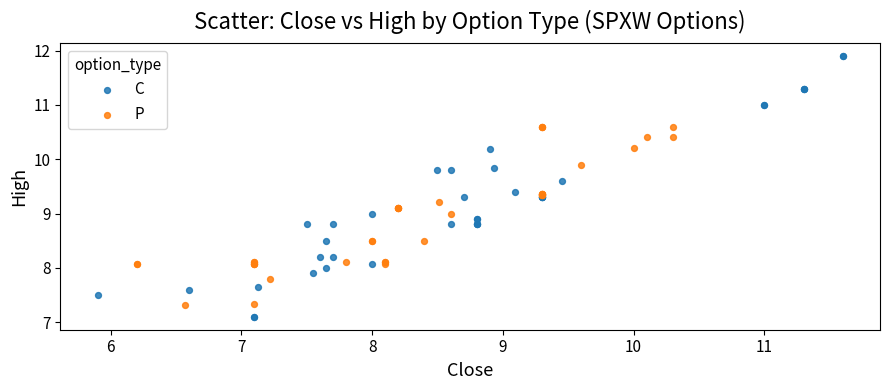

Which series has the largest Y range (max minus min)?

C